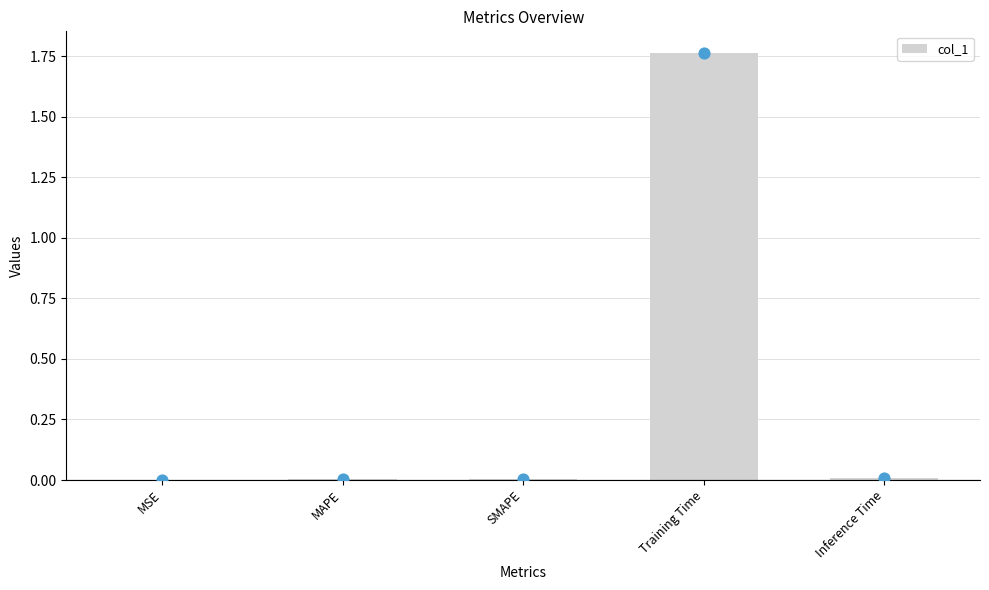

Between MSE and Training Time, which is larger?

Training Time